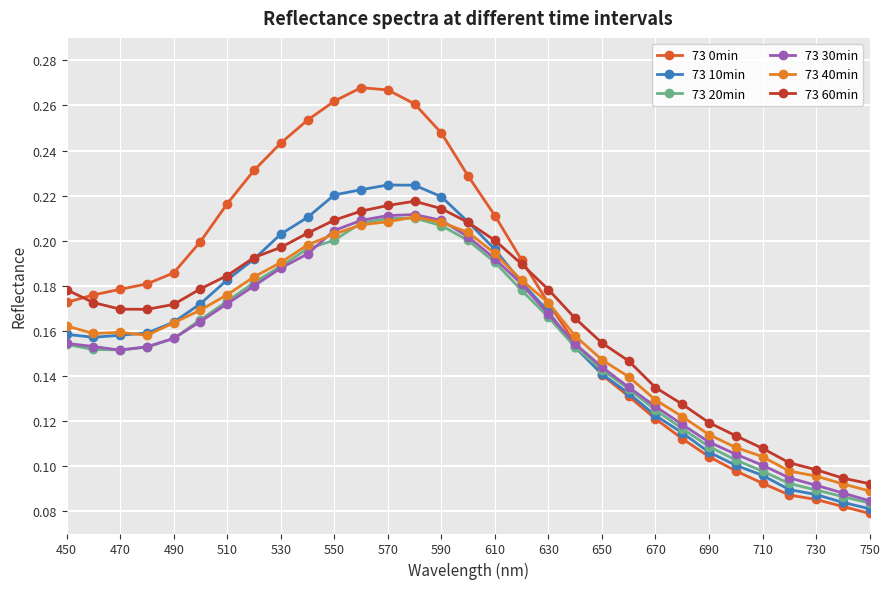

Reading right to left, transcribe all the data shown in this chart.

73 0min: 0.1	0.1	0.1	0.1	0.1	0.1	0.1	0.1	0.1	0.1	0.1	0.2	0.2	0.2	0.2	0.2	0.2	0.3	0.3	0.3	0.3	0.3	0.2	0.2	0.2	0.2	0.2	0.2	0.2	0.2	0.2
73 10min: 0.1	0.1	0.1	0.1	0.1	0.1	0.1	0.1	0.1	0.1	0.1	0.2	0.2	0.2	0.2	0.2	0.2	0.2	0.2	0.2	0.2	0.2	0.2	0.2	0.2	0.2	0.2	0.2	0.2	0.2	0.2
73 20min: 0.1	0.1	0.1	0.1	0.1	0.1	0.1	0.1	0.1	0.1	0.1	0.2	0.2	0.2	0.2	0.2	0.2	0.2	0.2	0.2	0.2	0.2	0.2	0.2	0.2	0.2	0.2	0.2	0.2	0.2	0.2
73 30min: 0.1	0.1	0.1	0.1	0.1	0.1	0.1	0.1	0.1	0.1	0.1	0.2	0.2	0.2	0.2	0.2	0.2	0.2	0.2	0.2	0.2	0.2	0.2	0.2	0.2	0.2	0.2	0.2	0.2	0.2	0.2
73 40min: 0.1	0.1	0.1	0.1	0.1	0.1	0.1	0.1	0.1	0.1	0.1	0.2	0.2	0.2	0.2	0.2	0.2	0.2	0.2	0.2	0.2	0.2	0.2	0.2	0.2	0.2	0.2	0.2	0.2	0.2	0.2
73 60min: 0.1	0.1	0.1	0.1	0.1	0.1	0.1	0.1	0.1	0.1	0.2	0.2	0.2	0.2	0.2	0.2	0.2	0.2	0.2	0.2	0.2	0.2	0.2	0.2	0.2	0.2	0.2	0.2	0.2	0.2	0.2